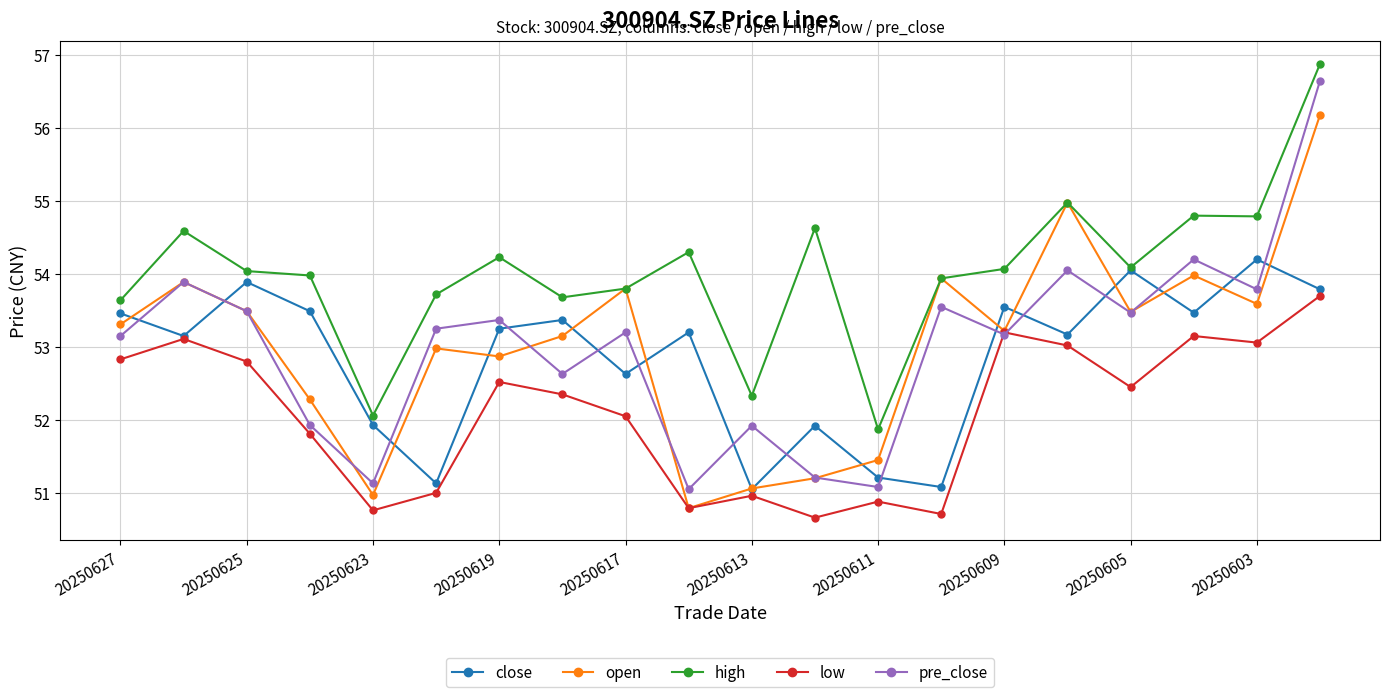

Which series has the widest spread of values?

pre_close